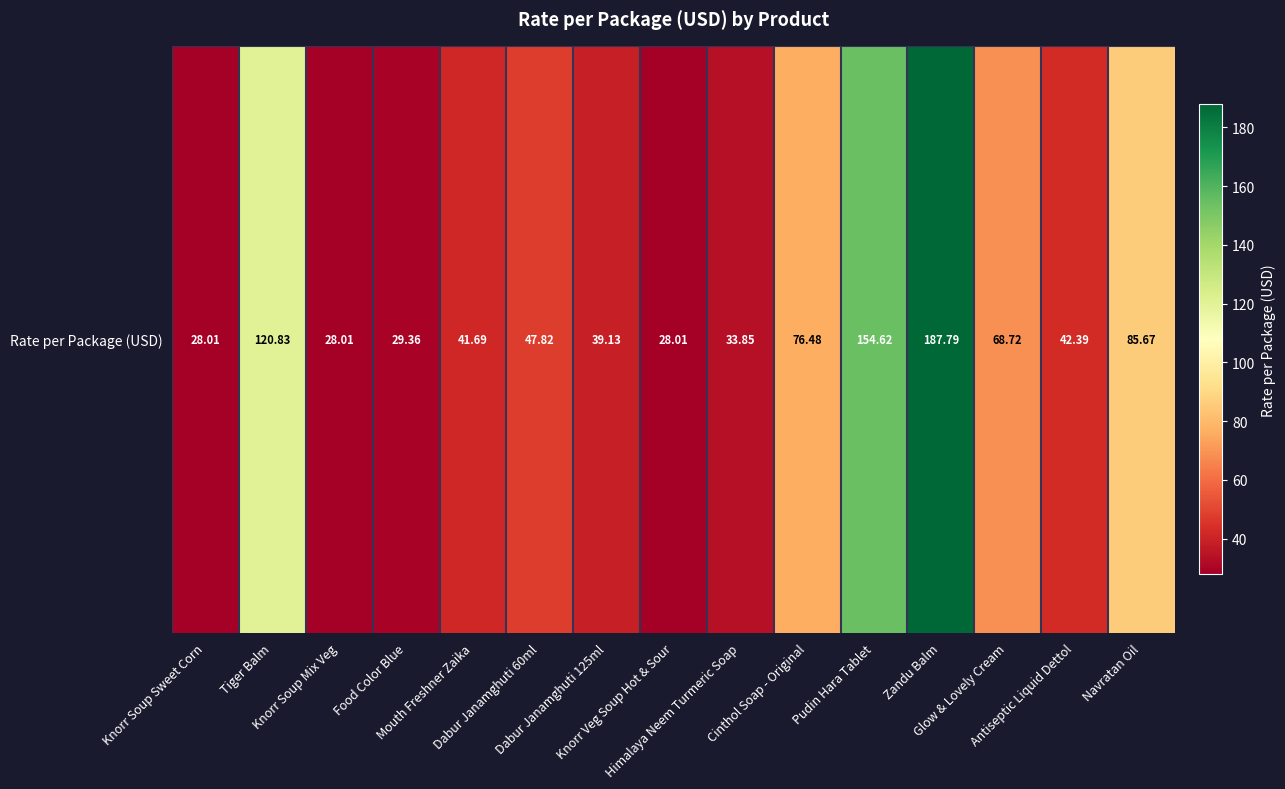

How many data points are less than 42?

7